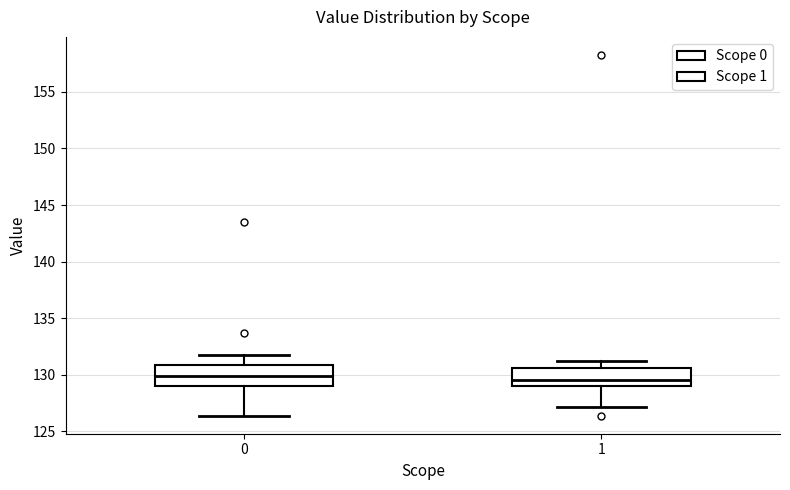

Where is the lower edge of the box at x = 1 on the y-axis? The values are not printed on the chart, so give them approximately, as read against the axis.

129.0